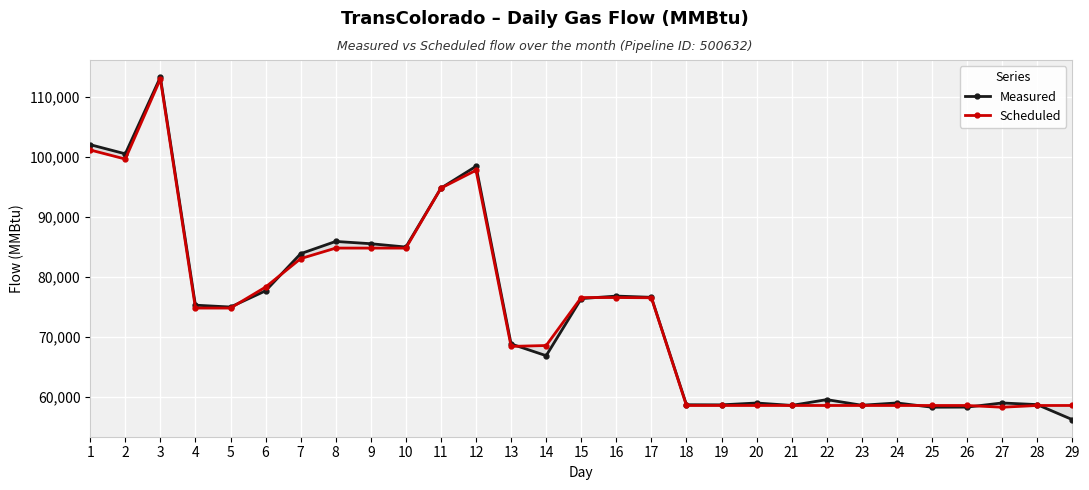

What is the maximum value shown in the chart?

113331